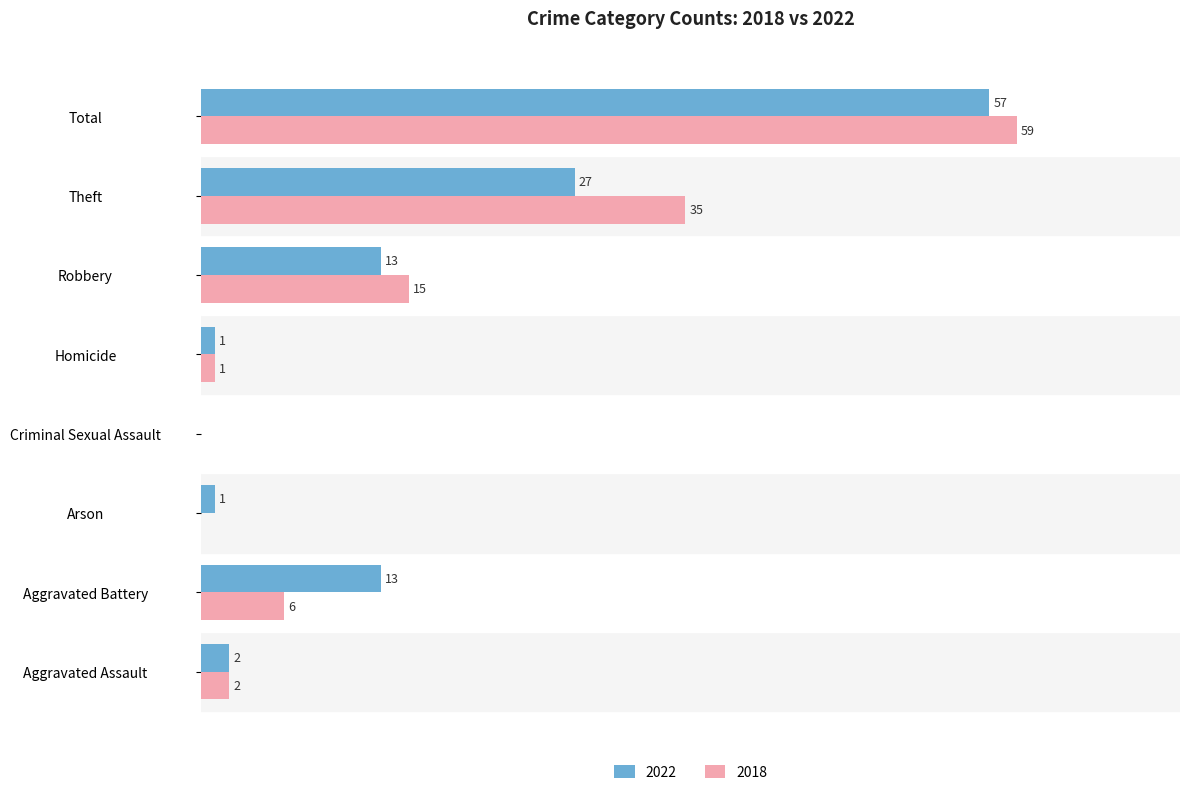

At which label is 2022 closest to 28?

Theft